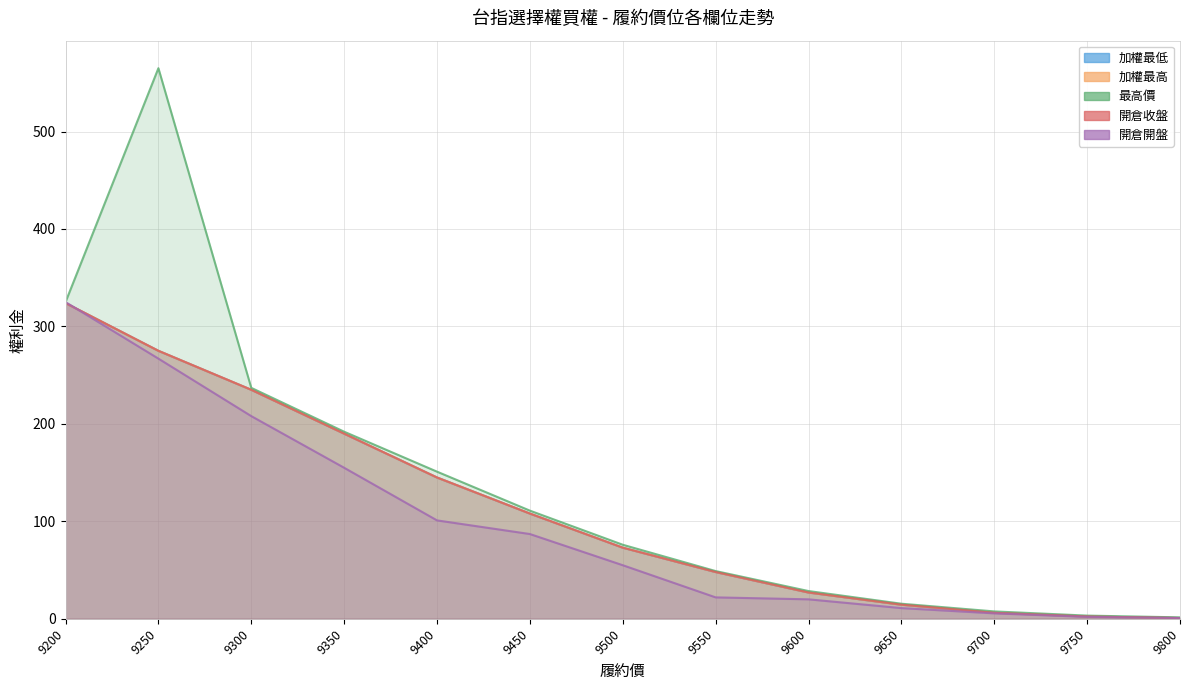

Where does the 開倉收盤 series first go above 73?

9200